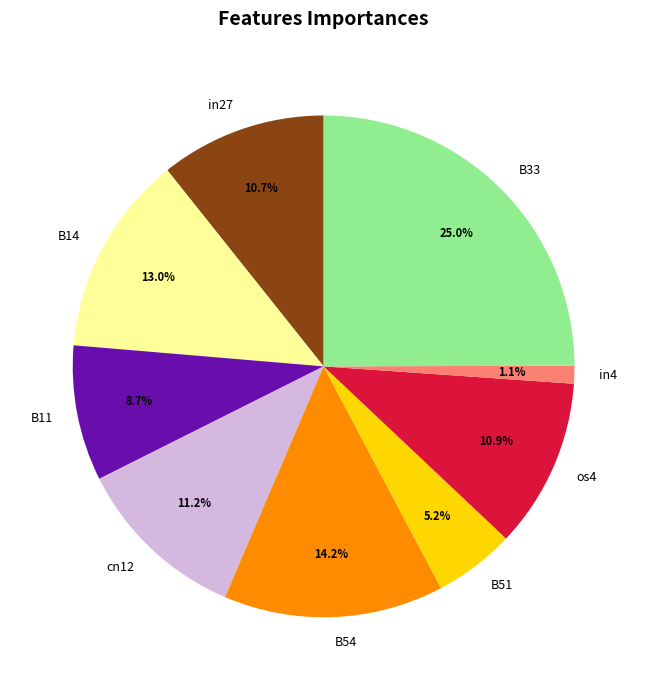

To the nearest percent, what is the average slice percentage?

11%